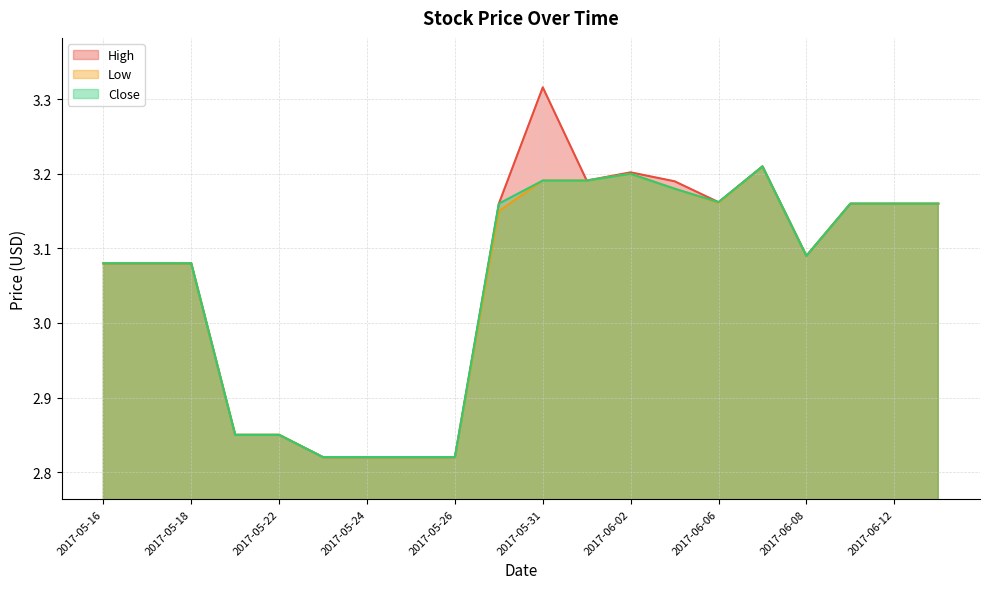

What is the sum of all High values?

61.2